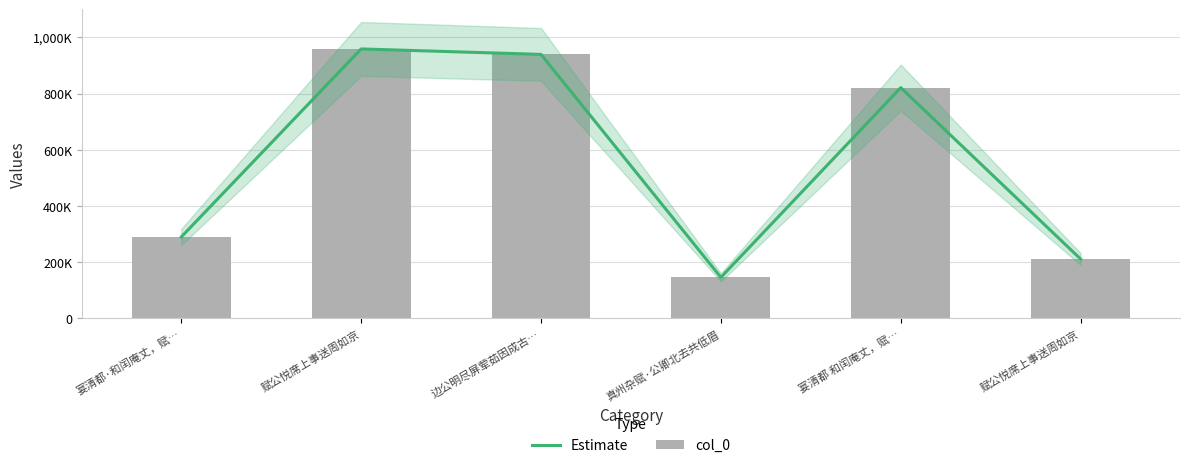

Rank the series at 宴清都 和闰庵丈，赋… from lowest to highest value.

Estimate, col_0